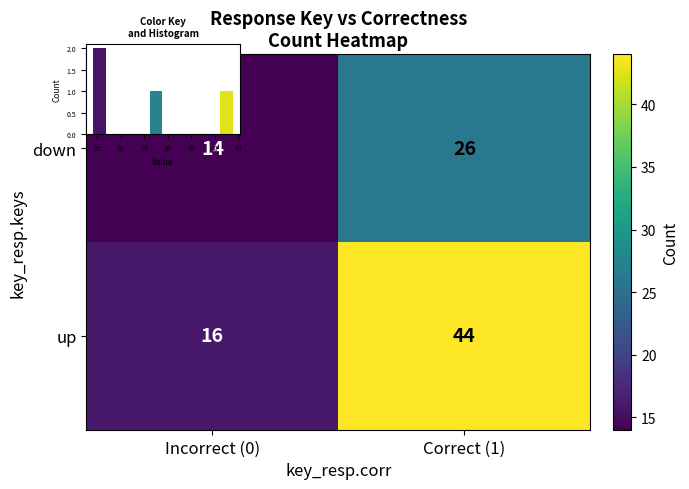

What is the sum of the down values at Incorrect (0) and Correct (1)?

40